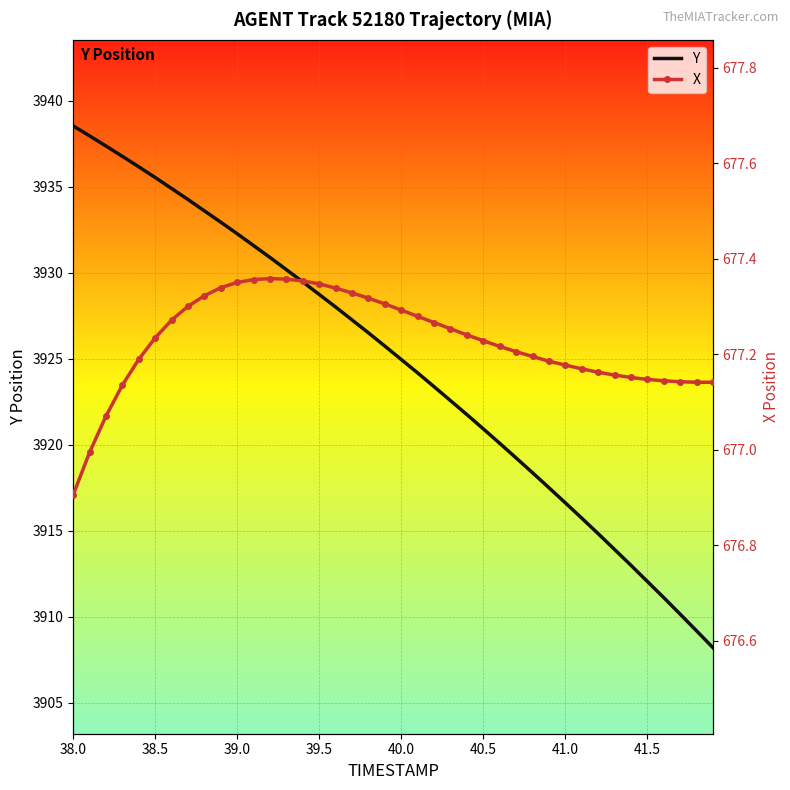

Which series has the largest range (max minus min)?

Y